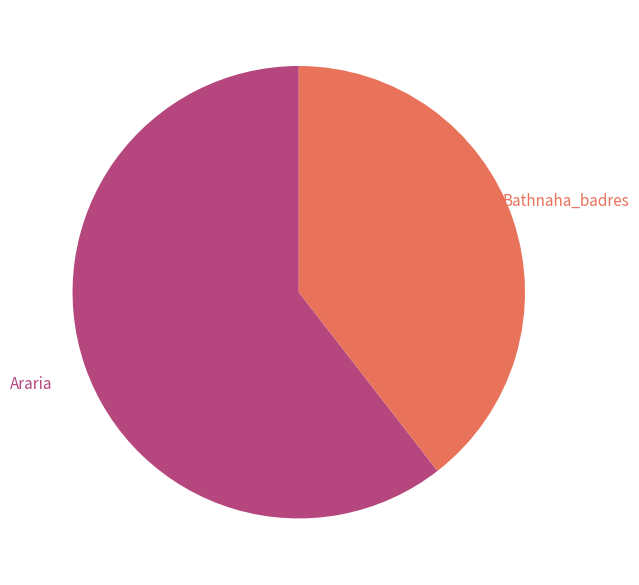

Count the number of slices in the pie.

2